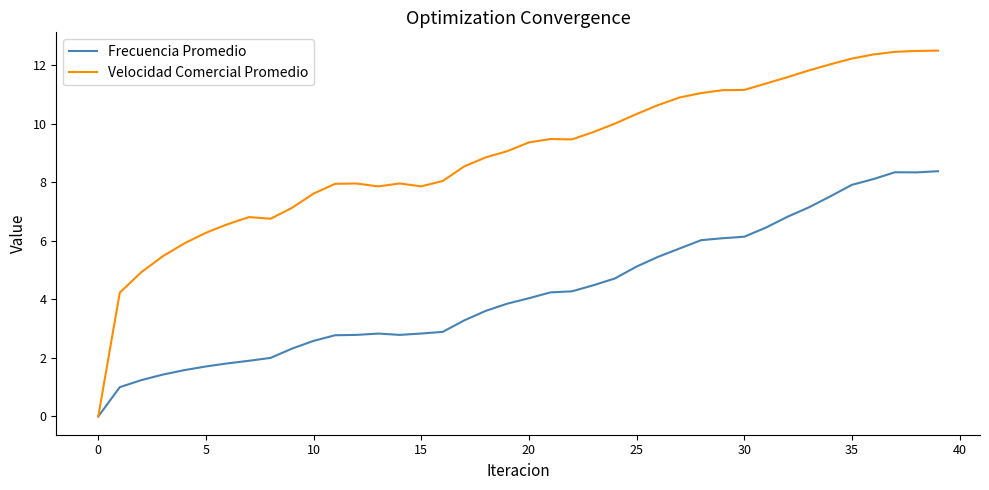

Rank the series by their average value, from highest to lowest.

Velocidad Comercial Promedio, Frecuencia Promedio